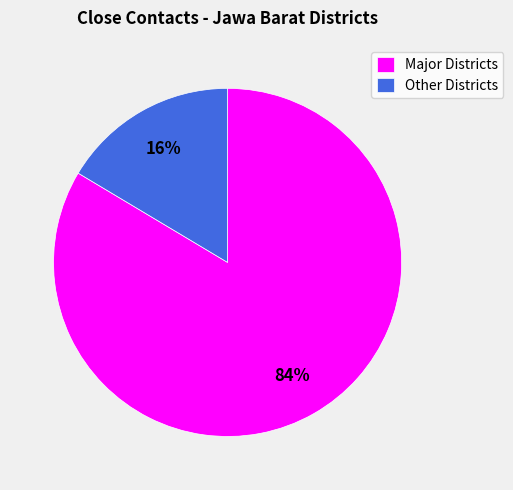

To the nearest percent, what percentage of the pie is Other Districts?

16%